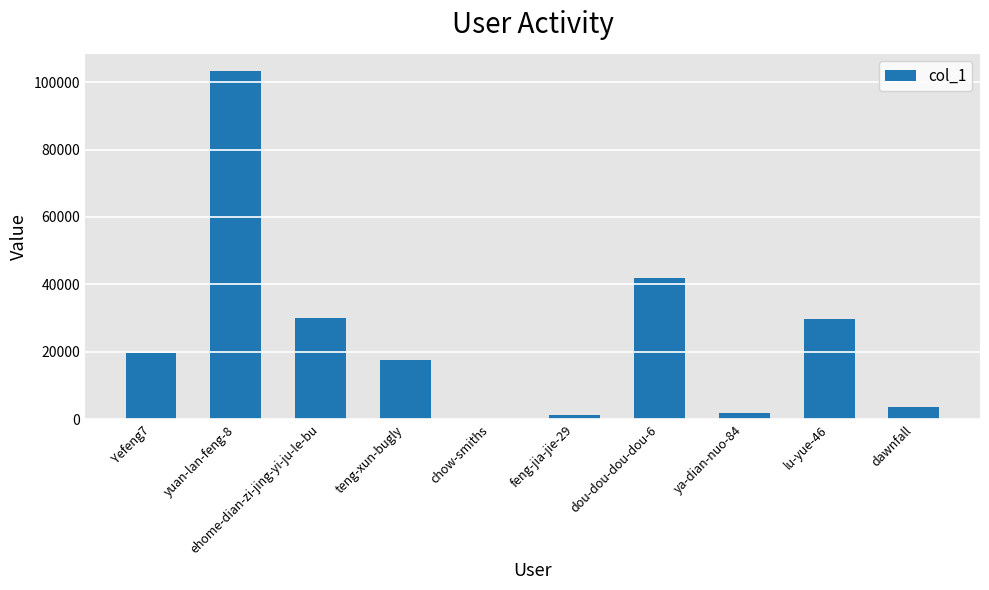

Which category has the highest value across all series?

yuan-lan-feng-8